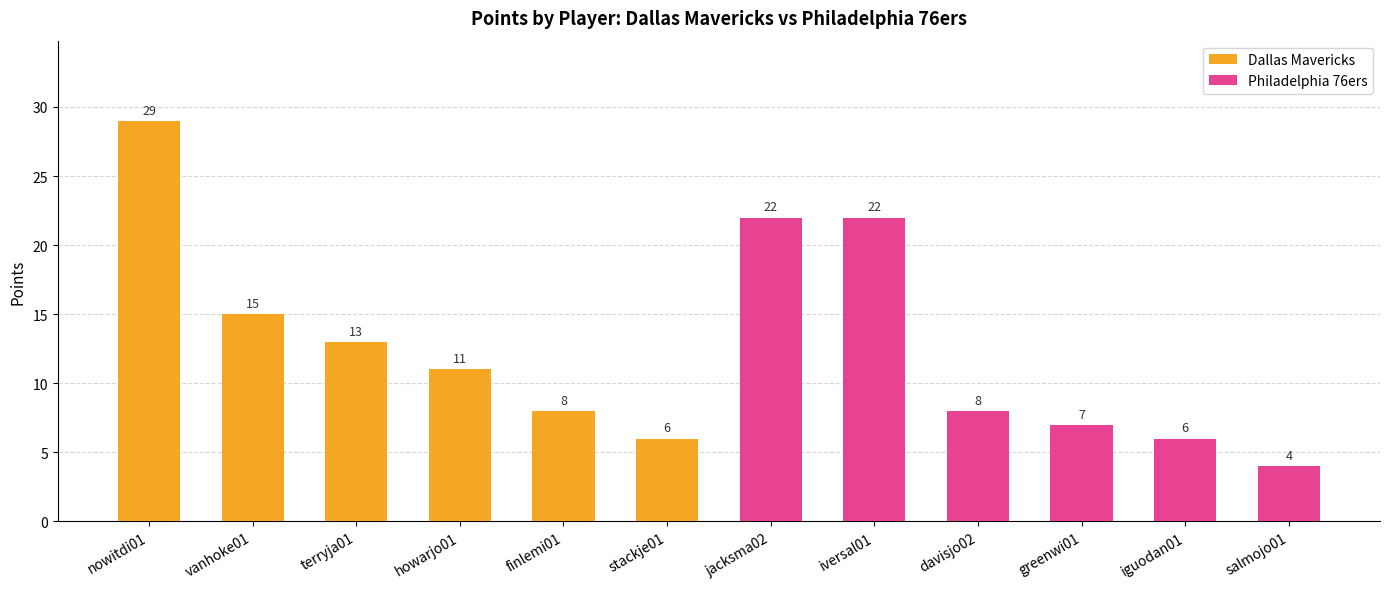

Is it true that Philadelphia 76ers equals 2 at salmojo01?

False